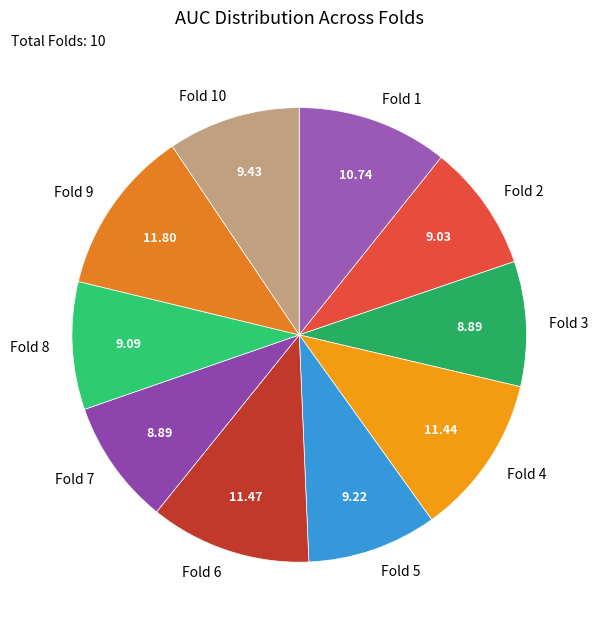

Is it true that Fold 1 is 11% of the pie?

True